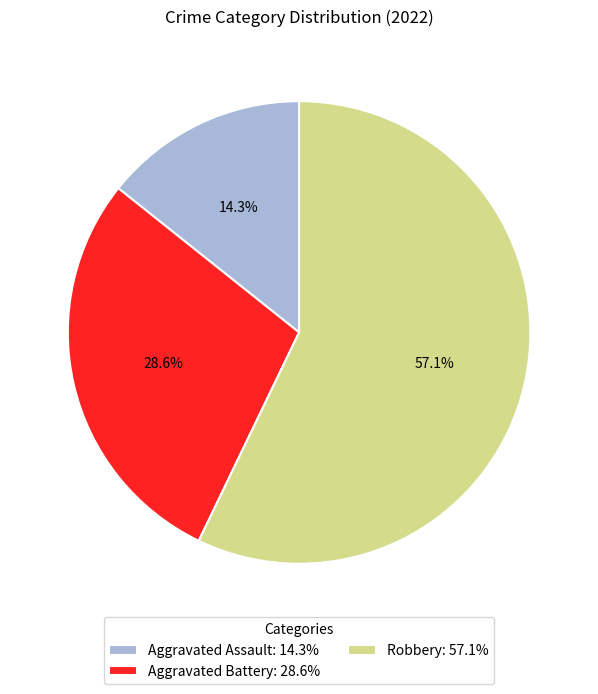

To the nearest percent, what is the combined percentage of Aggravated Battery and Robbery?

86%